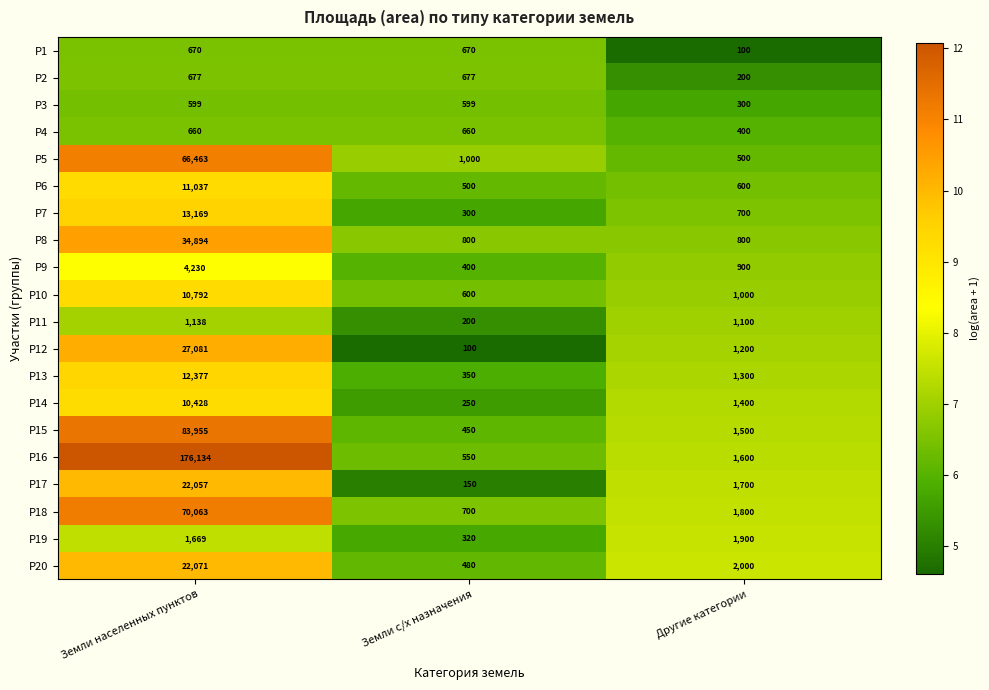

What is the average value of the Р11 series?

813